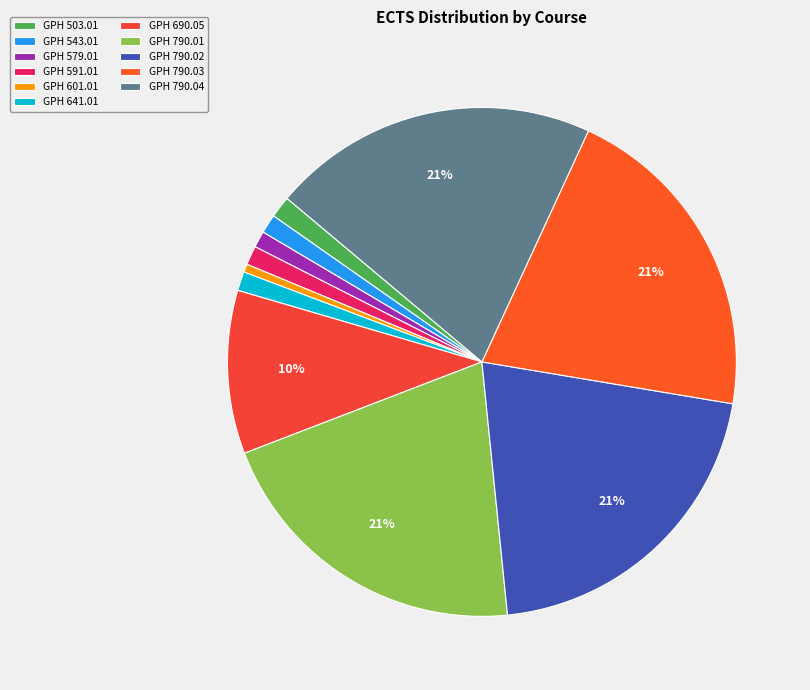

Do GPH 690.05 and GPH 790.01 together represent more than half of the pie?

No